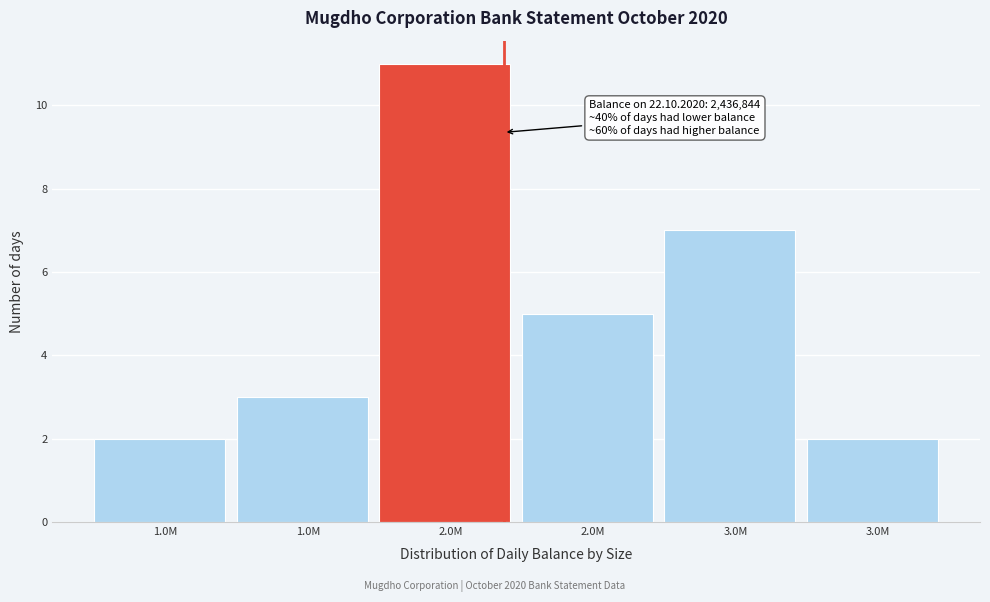

Does the chart contain any negative values?

No